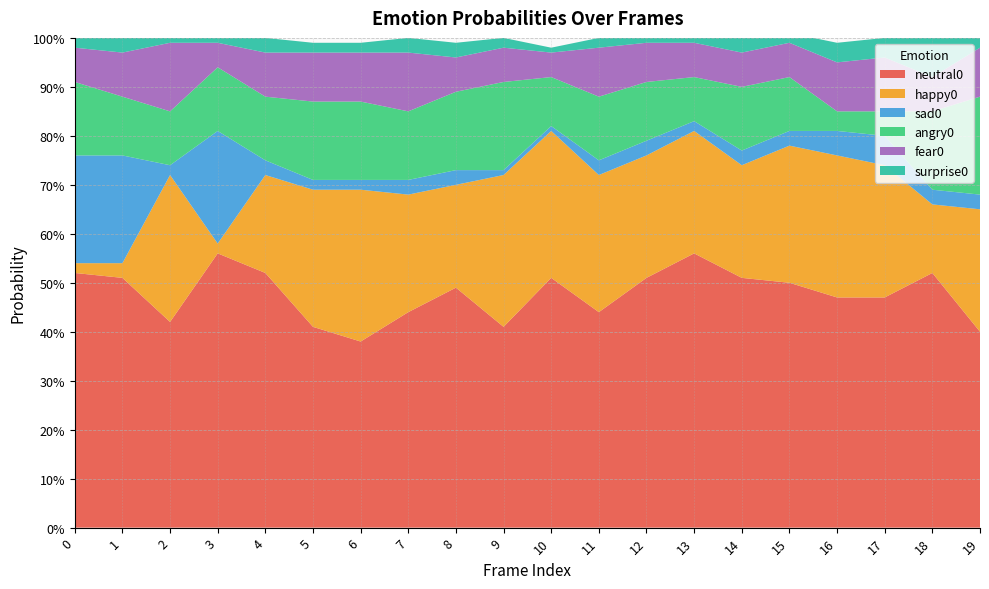

Reading left to right, what are all the values shown in this chart?

neutral0: 0=0.5	1=0.5	2=0.4	3=0.6	4=0.5	5=0.4	6=0.4	7=0.4	8=0.5	9=0.4	10=0.5	11=0.4	12=0.5	13=0.6	14=0.5	15=0.5	16=0.5	17=0.5	18=0.5	19=0.4
happy0: 0=0.0	1=0.0	2=0.3	3=0.0	4=0.2	5=0.3	6=0.3	7=0.2	8=0.2	9=0.3	10=0.3	11=0.3	12=0.2	13=0.2	14=0.2	15=0.3	16=0.3	17=0.3	18=0.1	19=0.2
sad0: 0=0.2	1=0.2	2=0.0	3=0.2	4=0.0	5=0.0	6=0.0	7=0.0	8=0.0	9=0.0	10=0.0	11=0.0	12=0.0	13=0.0	14=0.0	15=0.0	16=0.1	17=0.1	18=0.0	19=0.0
angry0: 0=0.1	1=0.1	2=0.1	3=0.1	4=0.1	5=0.2	6=0.2	7=0.1	8=0.2	9=0.2	10=0.1	11=0.1	12=0.1	13=0.1	14=0.1	15=0.1	16=0.0	17=0.1	18=0.2	19=0.2
fear0: 0=0.1	1=0.1	2=0.1	3=0.1	4=0.1	5=0.1	6=0.1	7=0.1	8=0.1	9=0.1	10=0.1	11=0.1	12=0.1	13=0.1	14=0.1	15=0.1	16=0.1	17=0.1	18=0.1	19=0.1
surprise0: 0=0.0	1=0.0	2=0.0	3=0.0	4=0.0	5=0.0	6=0.0	7=0.0	8=0.0	9=0.0	10=0.0	11=0.0	12=0.0	13=0.0	14=0.0	15=0.0	16=0.0	17=0.0	18=0.1	19=0.0